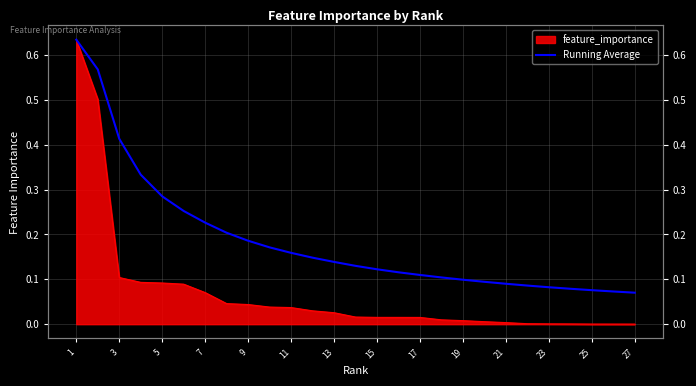

Reading left to right, what are all the values shown in this chart?

0.6	0.6	0.4	0.3	0.3	0.3	0.2	0.2	0.2	0.2	0.2	0.1	0.1	0.1	0.1	0.1	0.1	0.1	0.1	0.1	0.1	0.1	0.1	0.1	0.1	0.1	0.1